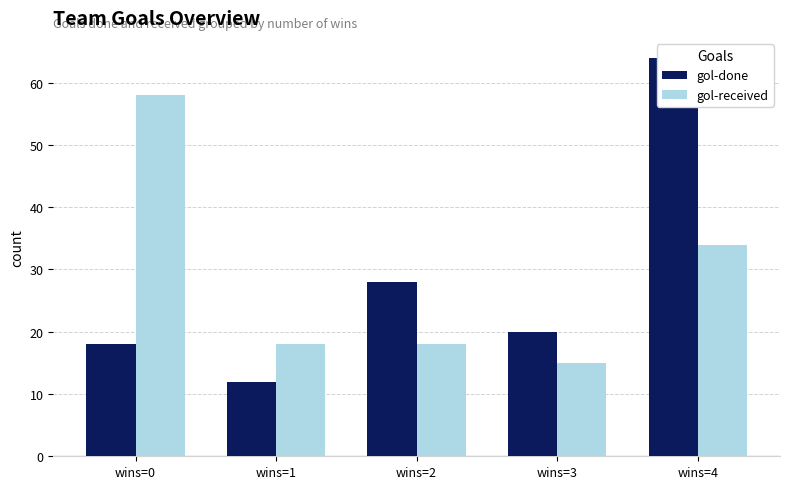

Reading right to left, extract all data points from this chart.

gol-done: wins=4=64	wins=3=20	wins=2=28	wins=1=12	wins=0=18
gol-received: wins=4=34	wins=3=15	wins=2=18	wins=1=18	wins=0=58